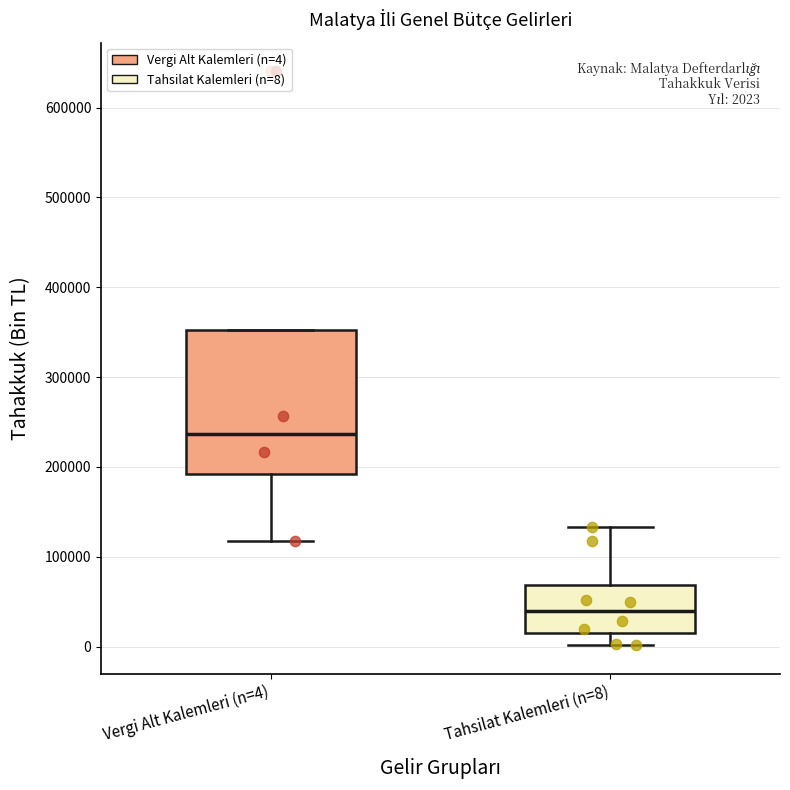

Which box has the highest median line?

Vergi Alt Kalemleri (n=4)